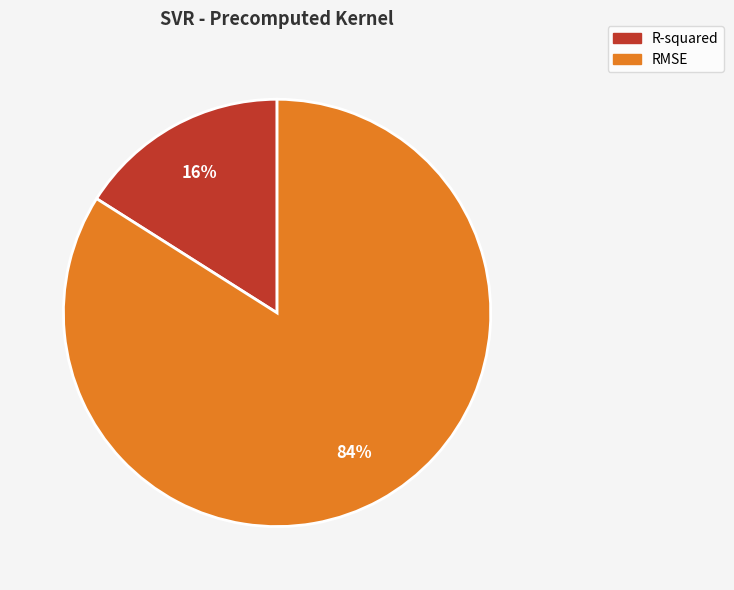

True or false: RMSE accounts for 84% of the total.

True